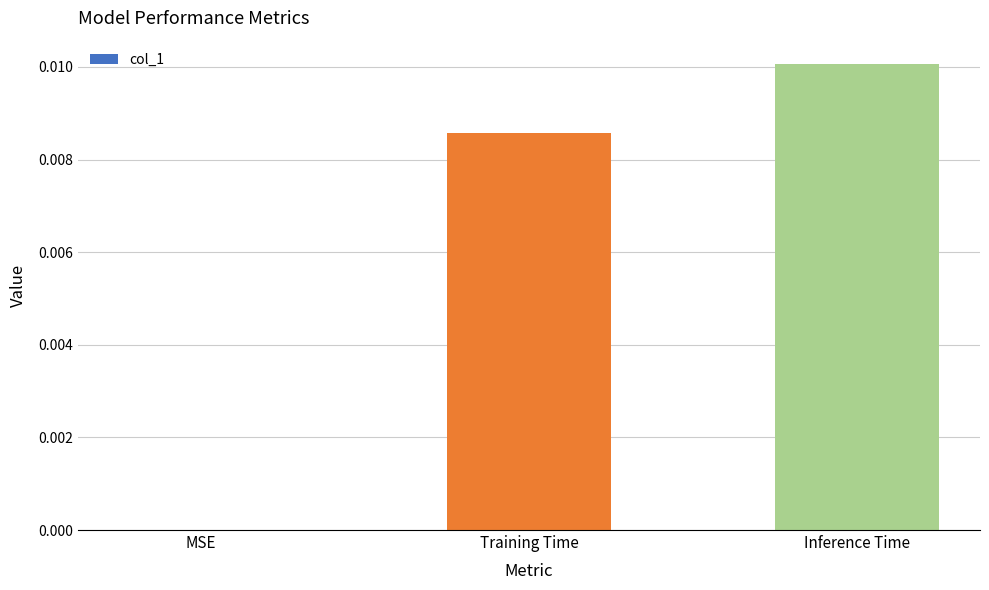

At which label is the value closest to 0?

MSE